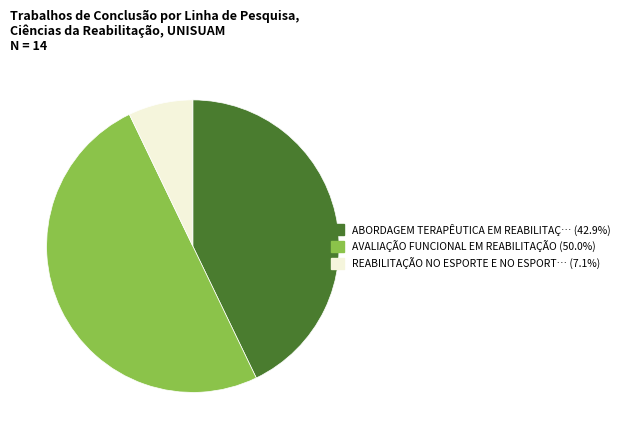

Is there any slice that represents more than half of the pie?

No